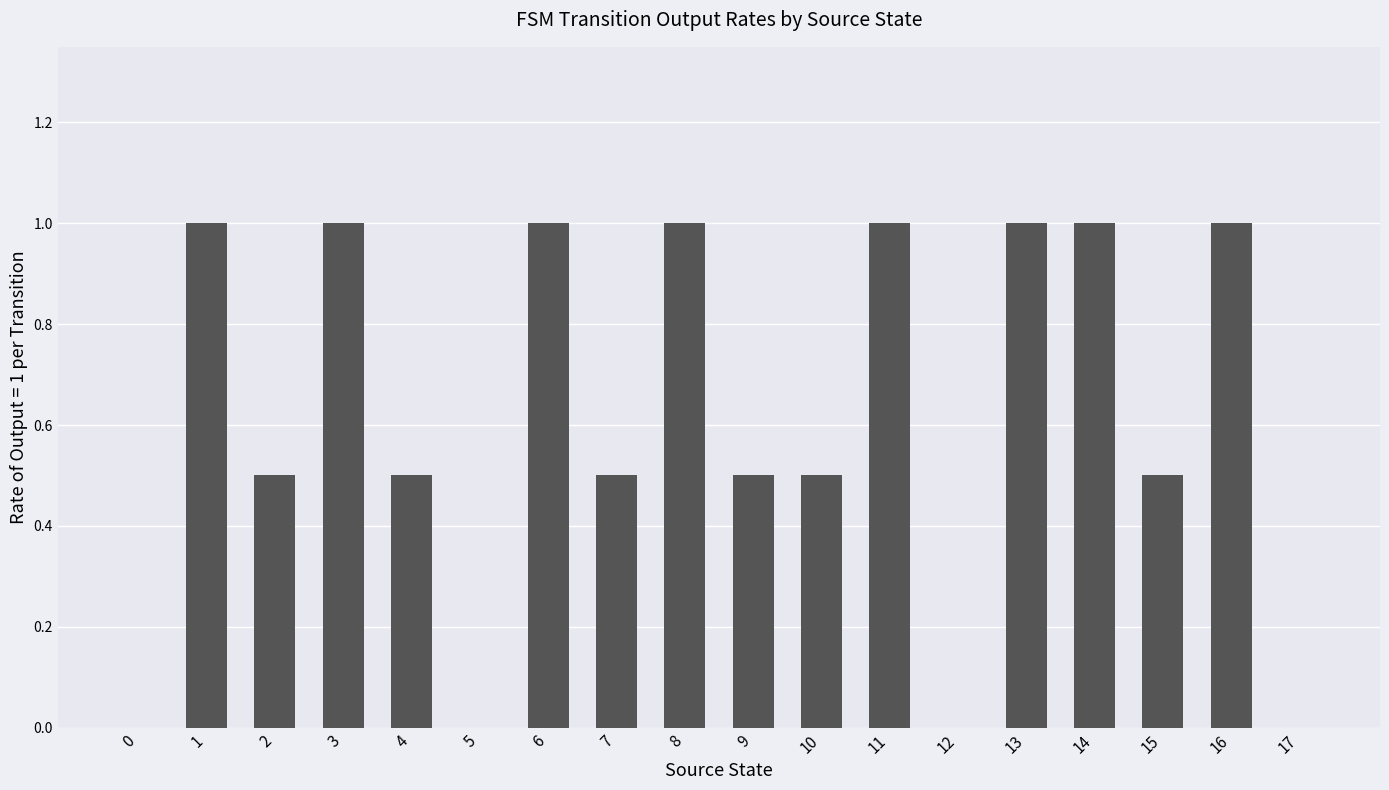

Is it true that the value at 0 is 0.5?

False